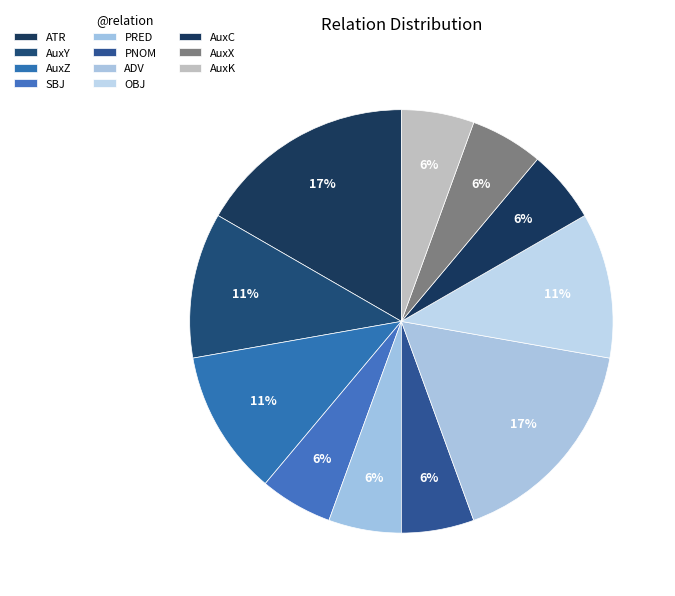

Rank the categories by value from lowest to highest.

SBJ, PRED, PNOM, AuxC, AuxX, AuxK, AuxY, AuxZ, OBJ, ATR, ADV